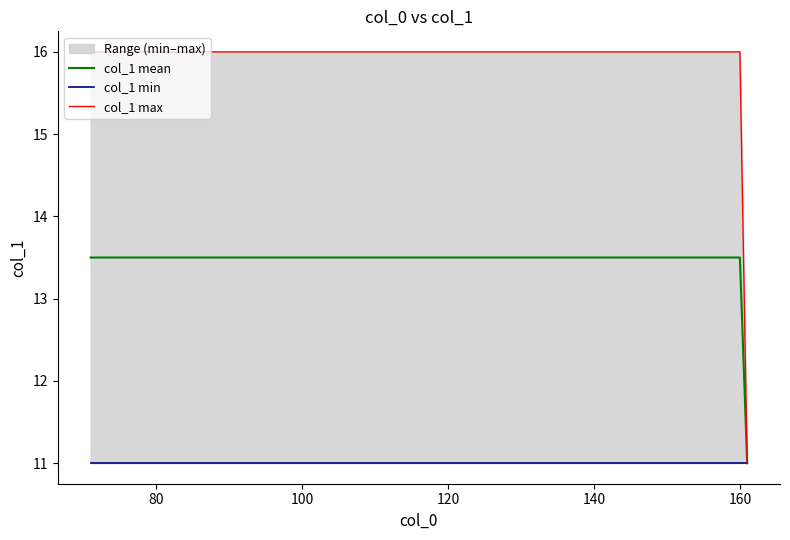

Which series changed the most between 81 and 89?

col_1_mean